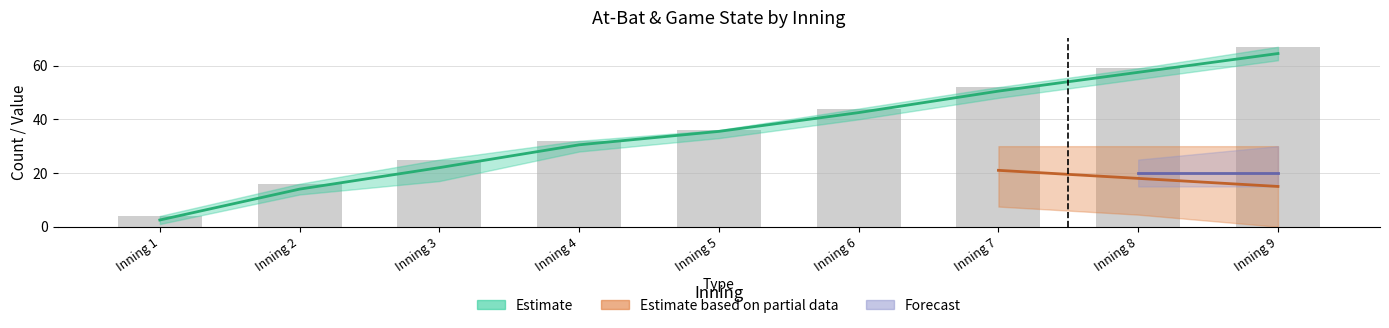

What is the smallest value displayed?

4